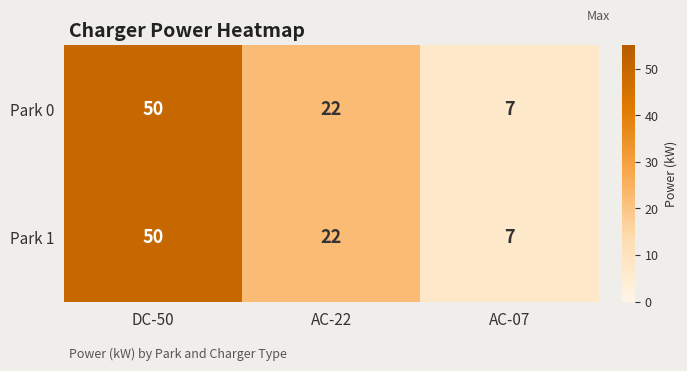

At which category is the sum across all series the highest?

DC-50